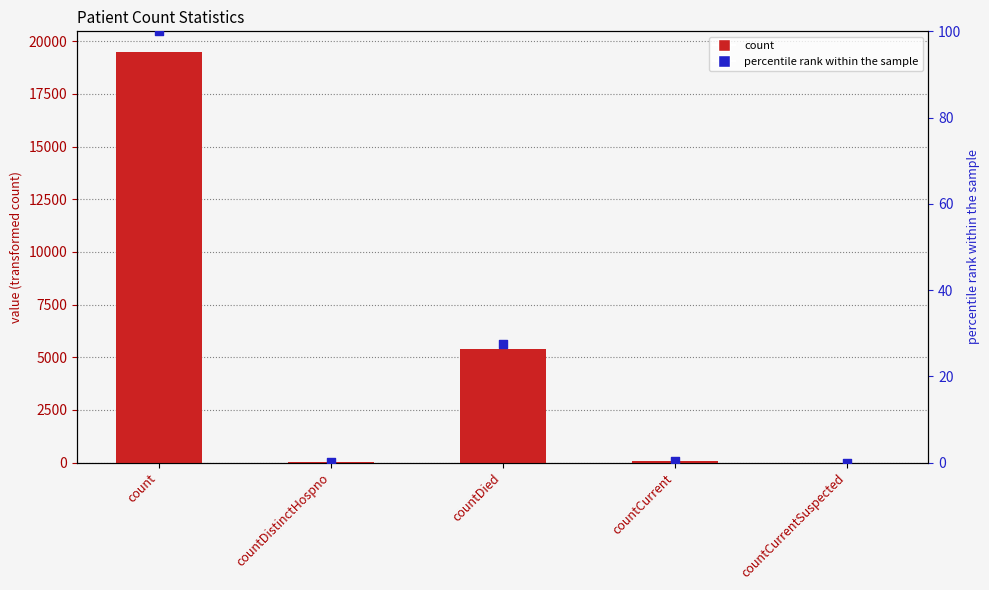

Which series has the largest Y range (max minus min)?

count